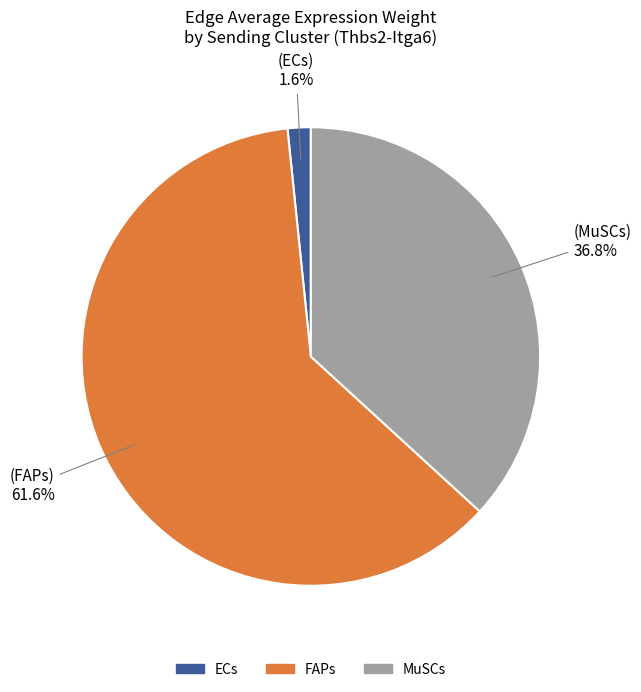

Is it true that ECs is 99% of the pie?

False